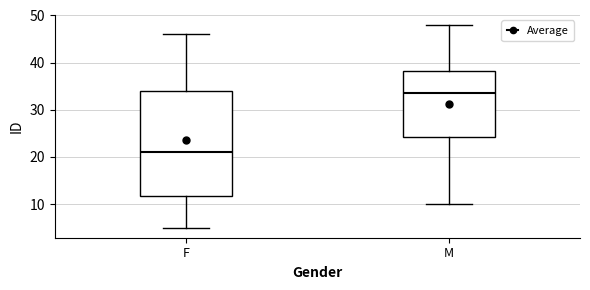

Reading left to right, read every box against the y-axis: the position of its median line, the range the box covers, and the ends of its whiskers. The values are not printed on the chart, so give them approximately, as read against the axis.

F: median 21, box 12 to 34, whiskers 5 to 46
M: median 34, box 24 to 38, whiskers 10 to 48